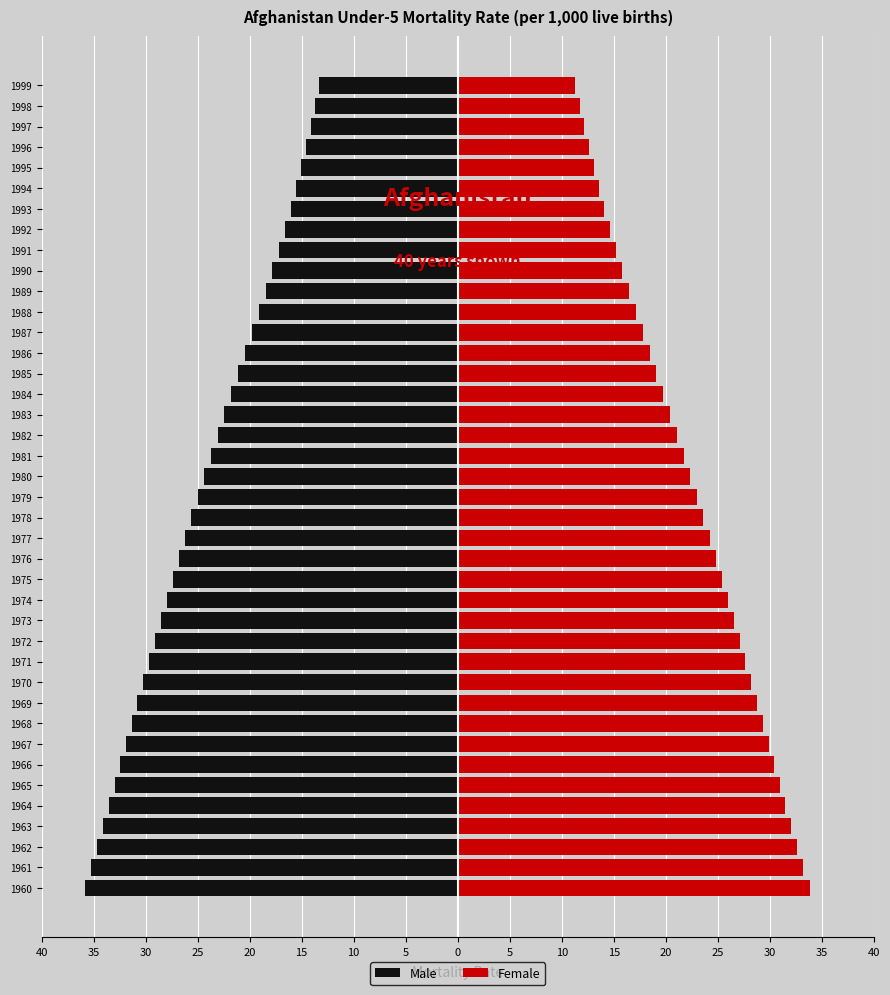

Rank the series at 1998 from highest to lowest value.

Female, Male